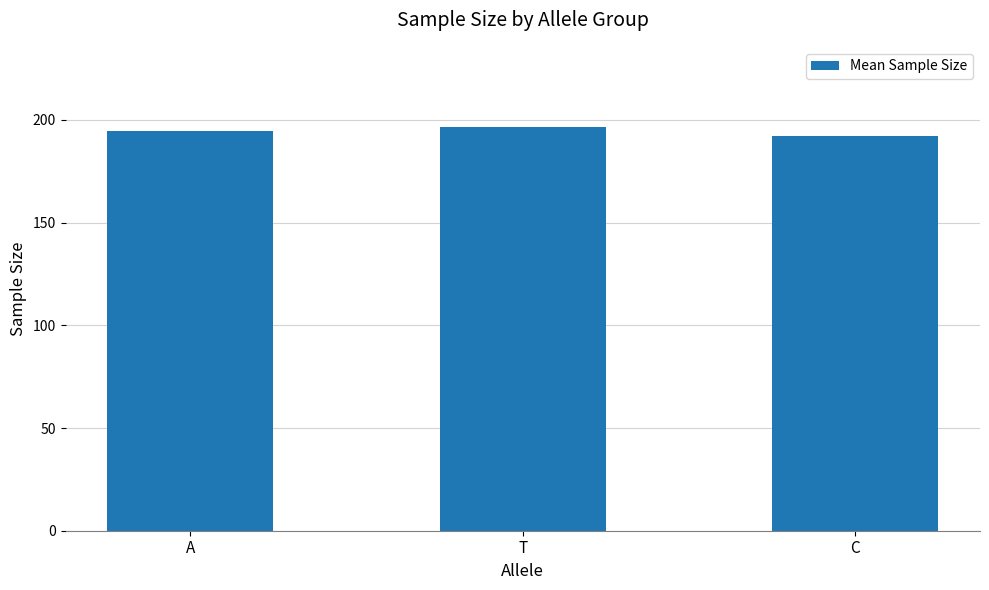

What is the label of the 1st bar from the left?

A